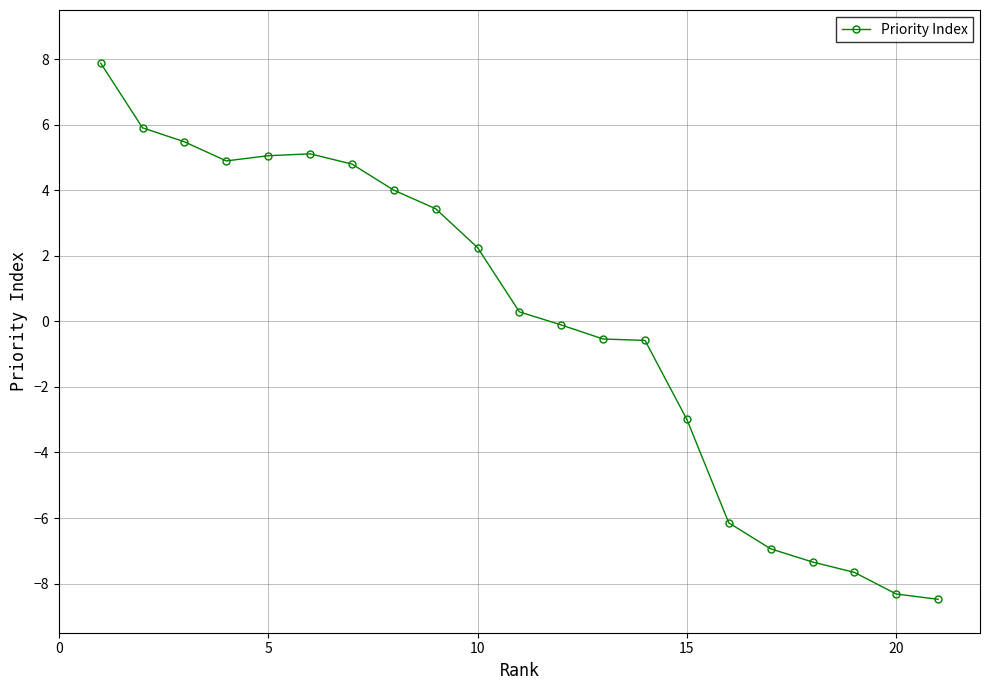

True or false: there are more than 0 points higher than both neighbors.

True